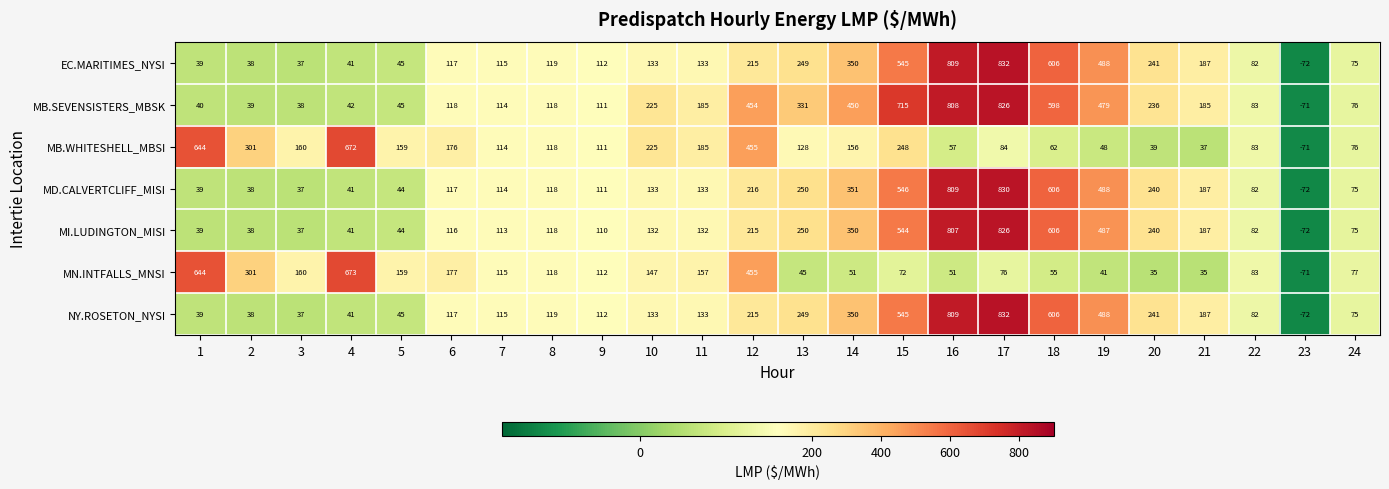

What is the sum of all MD.CALVERTCLIFF_MISI values?

5533